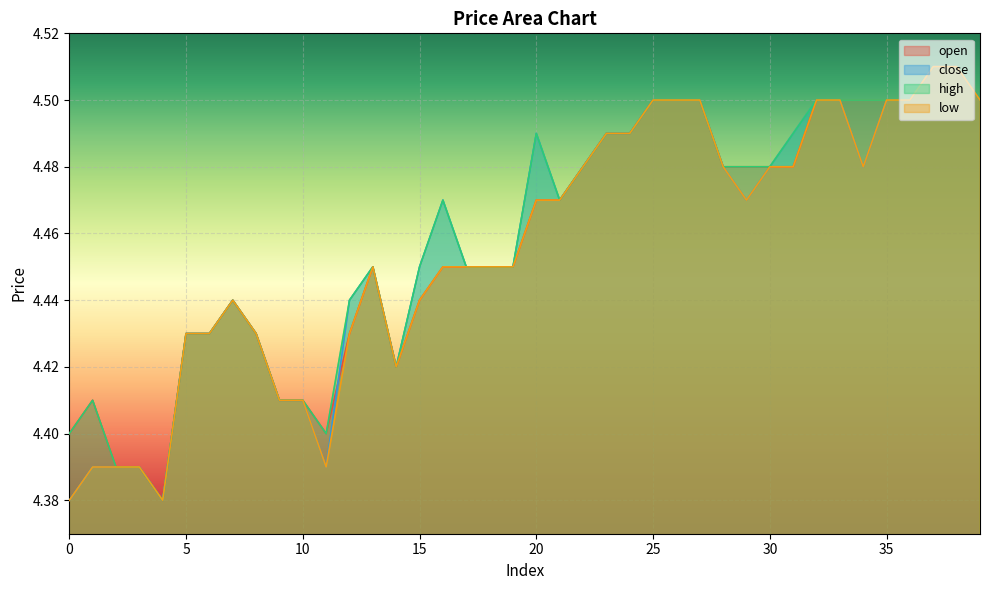

Which category has the highest value in the low series?

37